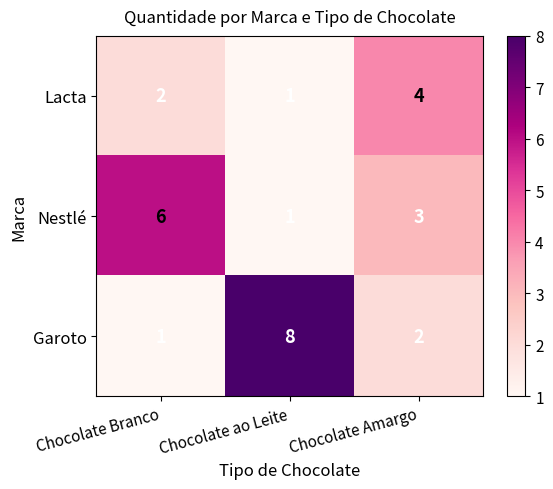

Is the value of Nestlé at Chocolate Branco greater than the value of Garoto at Chocolate Amargo?

Yes